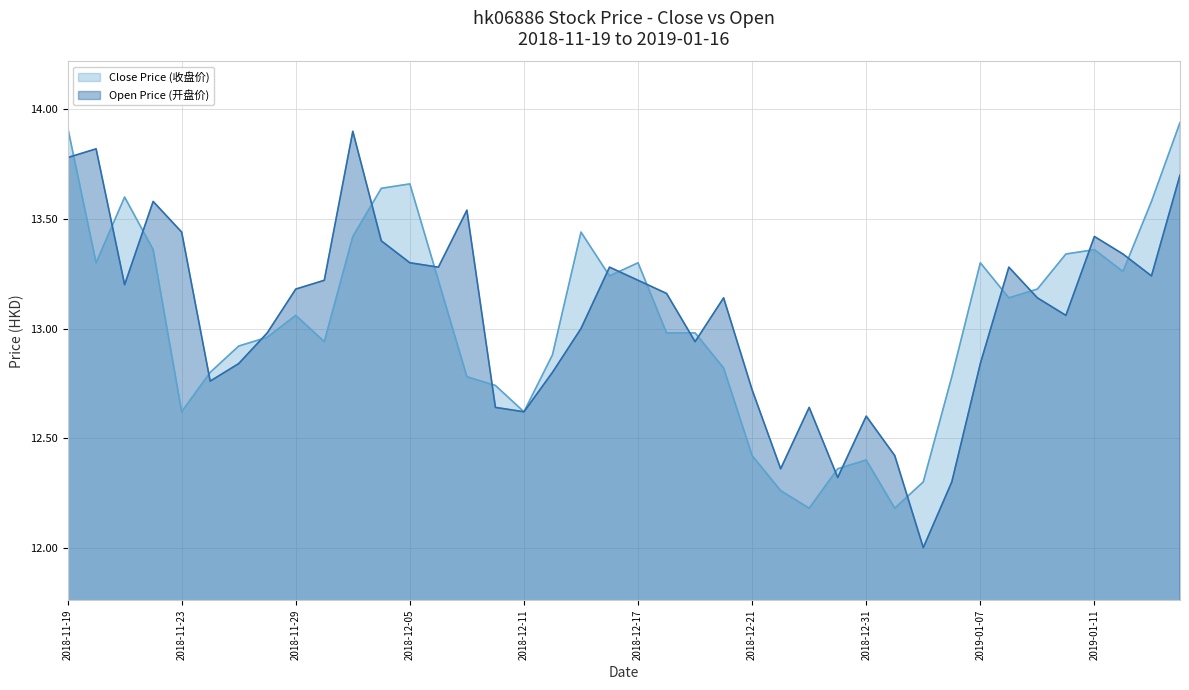

The value of Close Price (收盘价) at 2018-11-19 is 18.9. True or false?

False